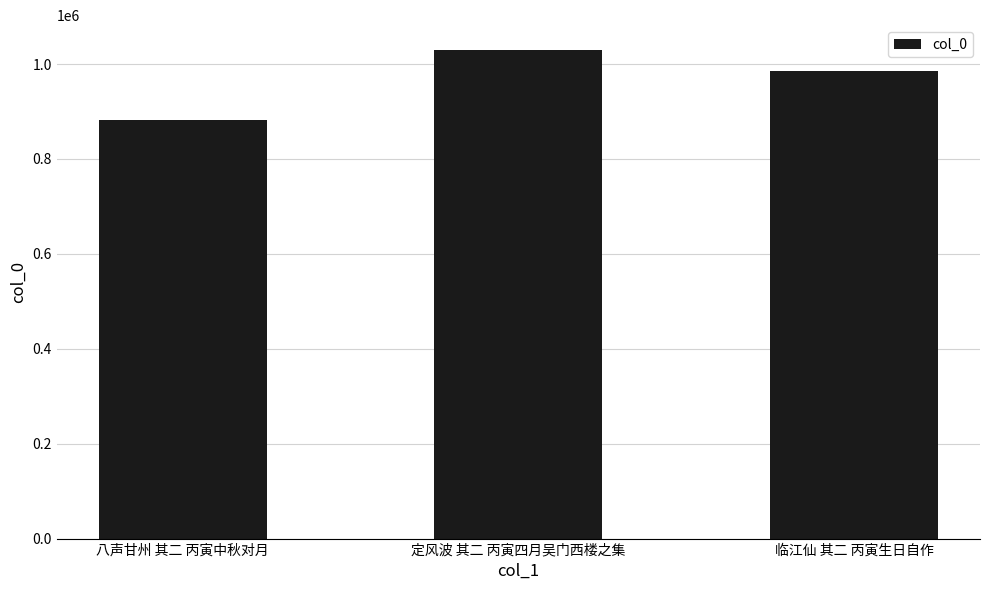

What position from the left is 定风波 其二 丙寅四月吴门西楼之集?

2